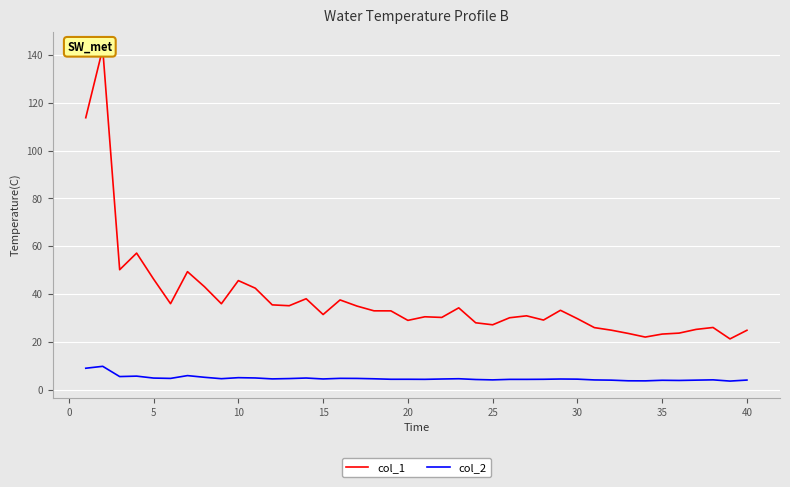

What is the maximum value for col_2?

9.9